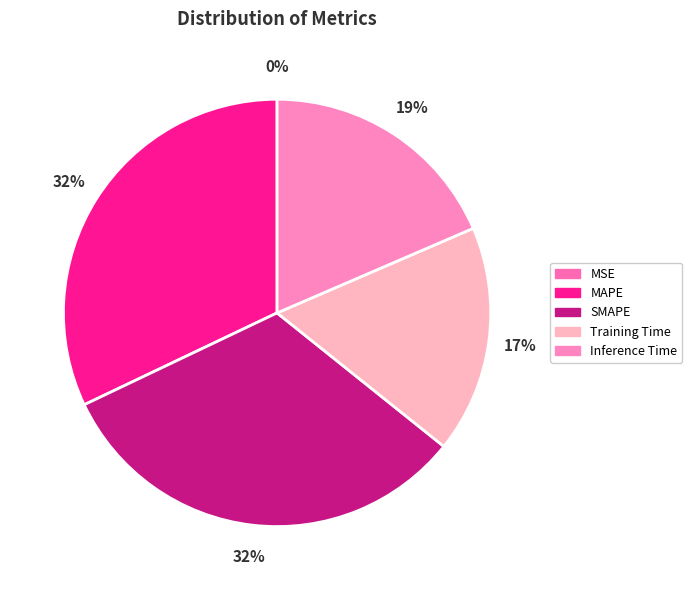

Which has a higher value, SMAPE or Inference Time?

SMAPE